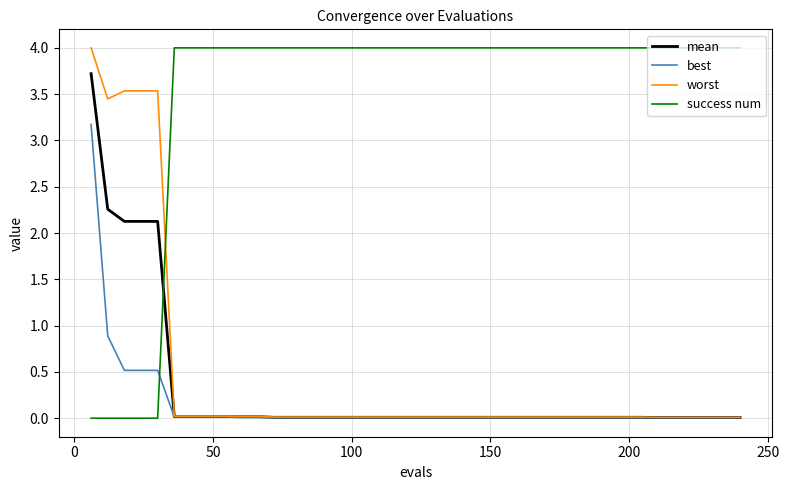

Which series ends up on top after the final intersection of mean and success num?

success num